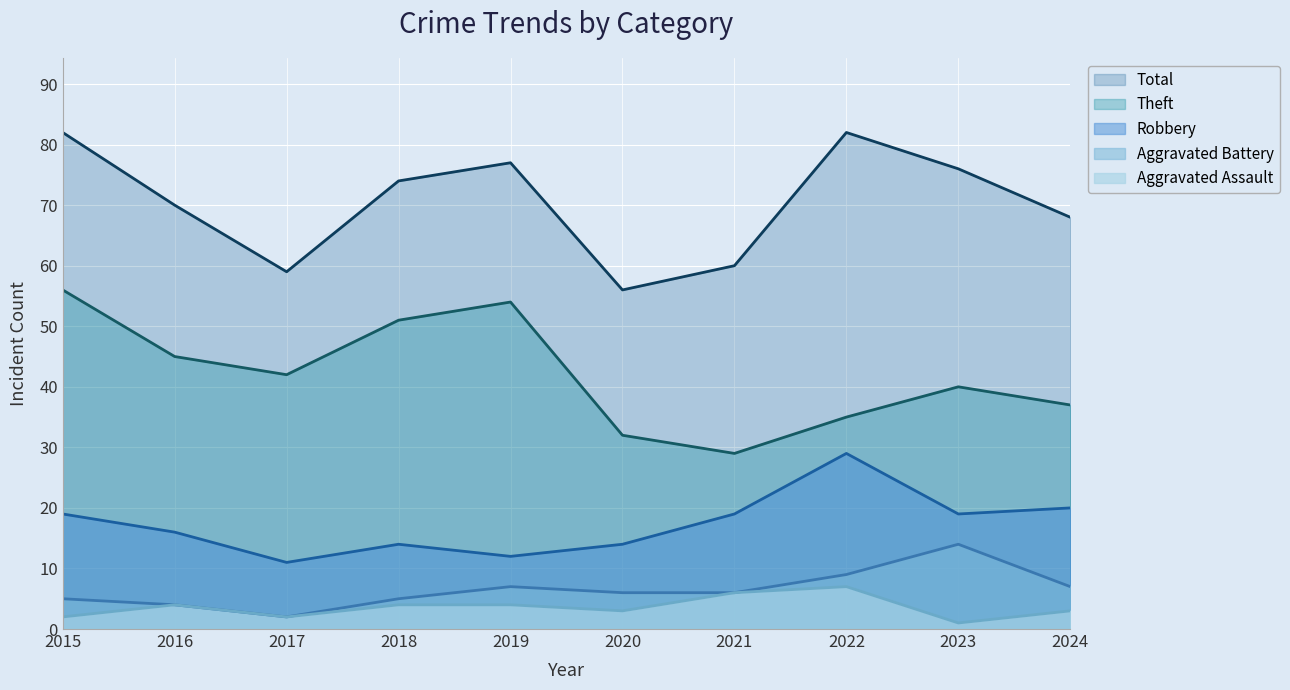

How many lines are shown in the chart?

5